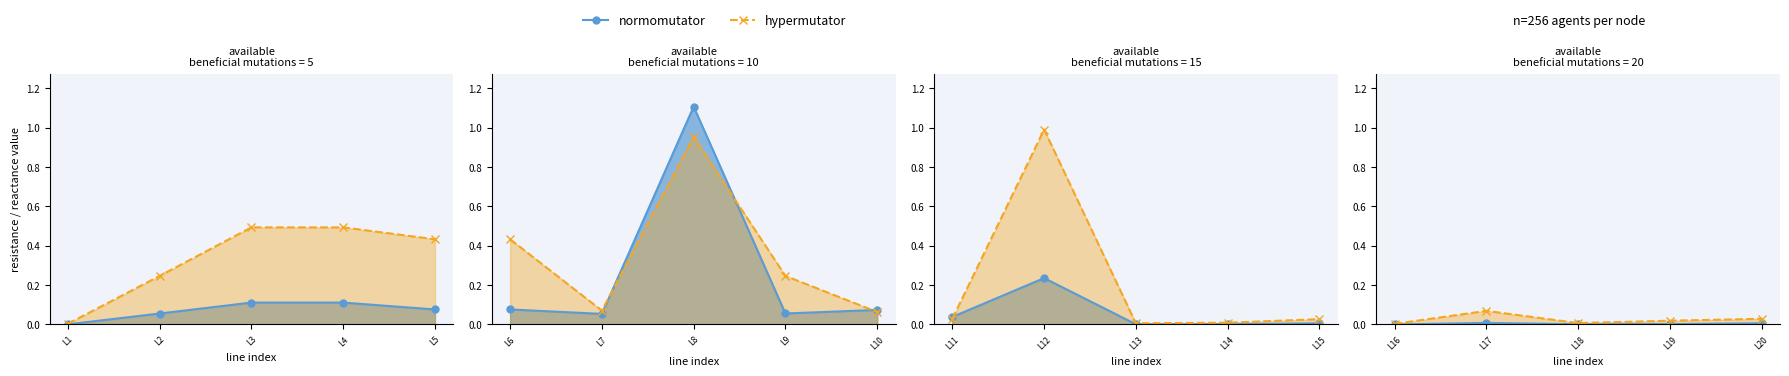

Which series has the largest total across all categories?

hypermutator